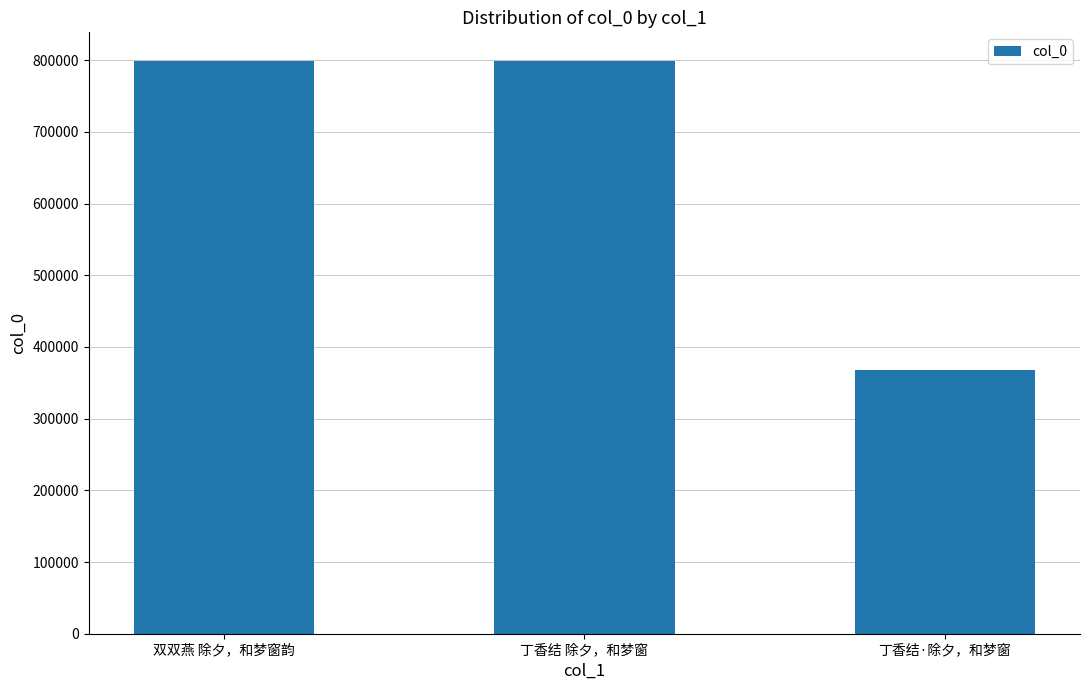

What is the smallest value displayed?

367541